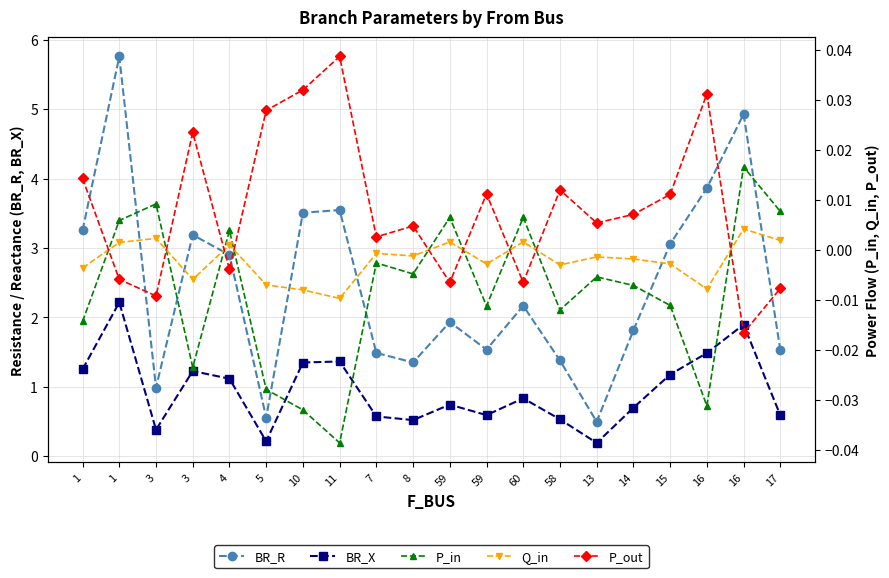

List the series in order of their peak value, highest first.

BR_R, BR_X, P_out, P_in, Q_in